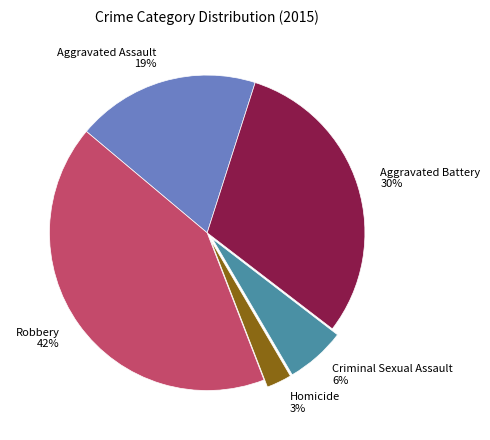

Which slice is the smallest?

Homicide